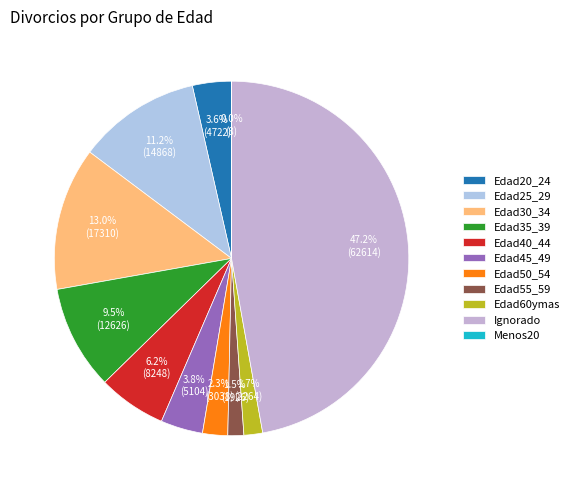

To the nearest percent, what is the difference between the largest and smallest slice percentages?

47%